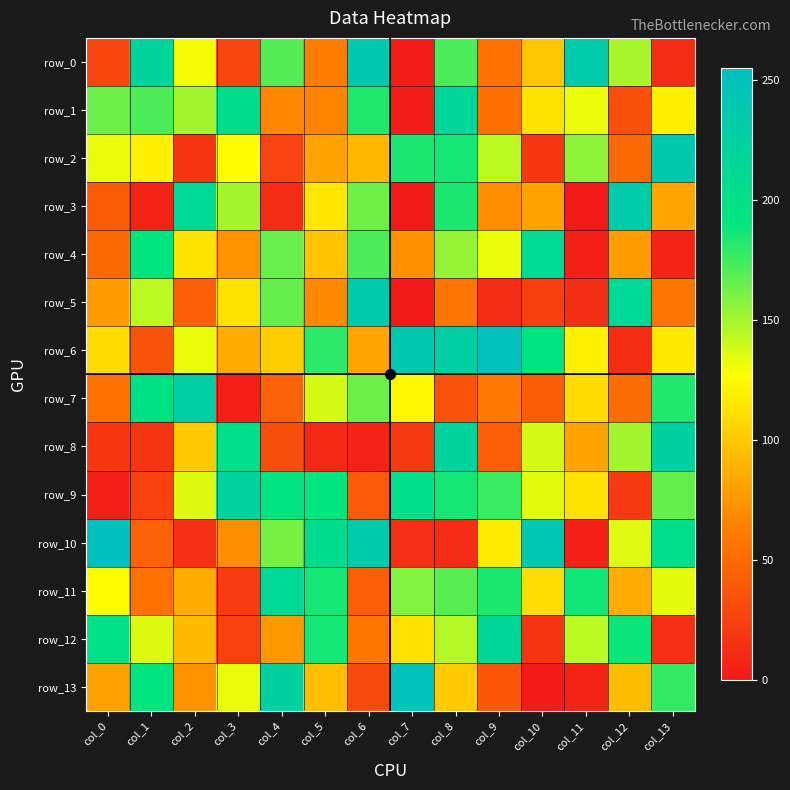

Which label corresponds to the smallest value in the chart?

col_7